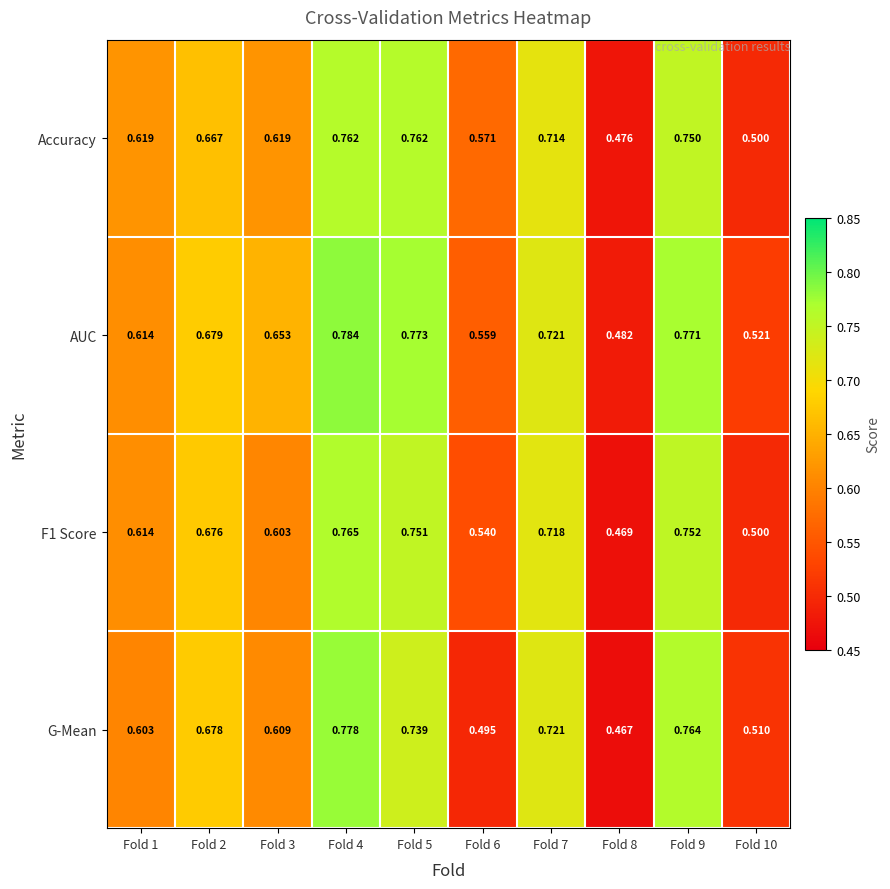

Which series changed the most between Fold 2 and Fold 8?

G-Mean